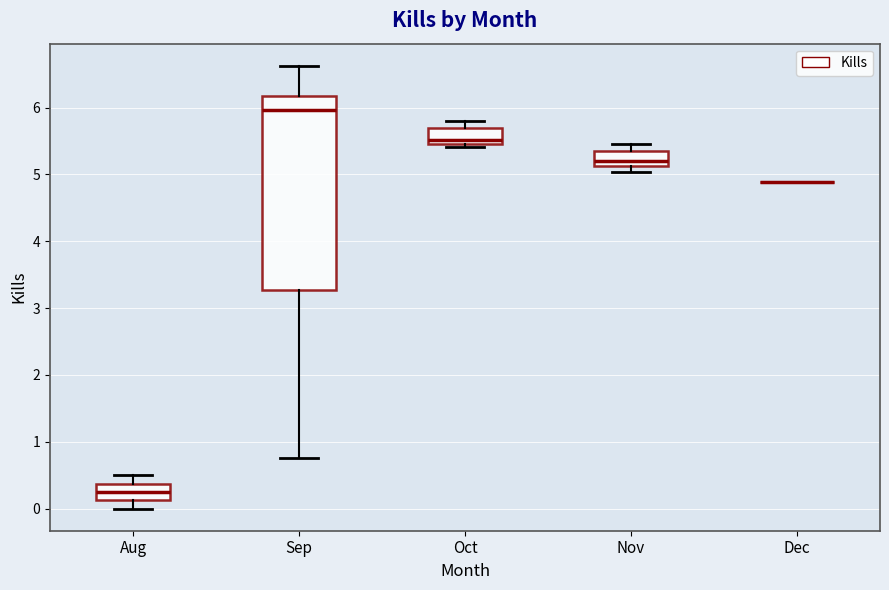

Where is the lower edge of the box for Sep on the y-axis? The values are not printed on the chart, so give them approximately, as read against the axis.

3.3